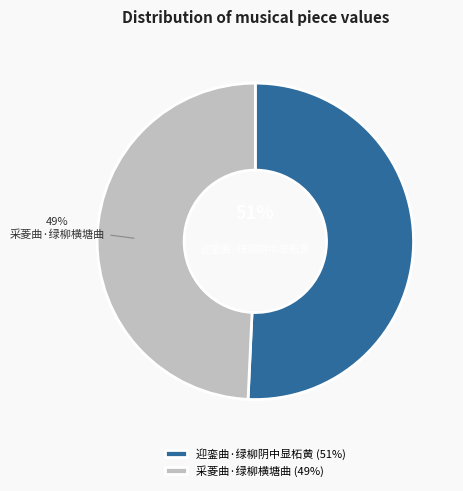

To the nearest percent, what is the average slice percentage?

50%